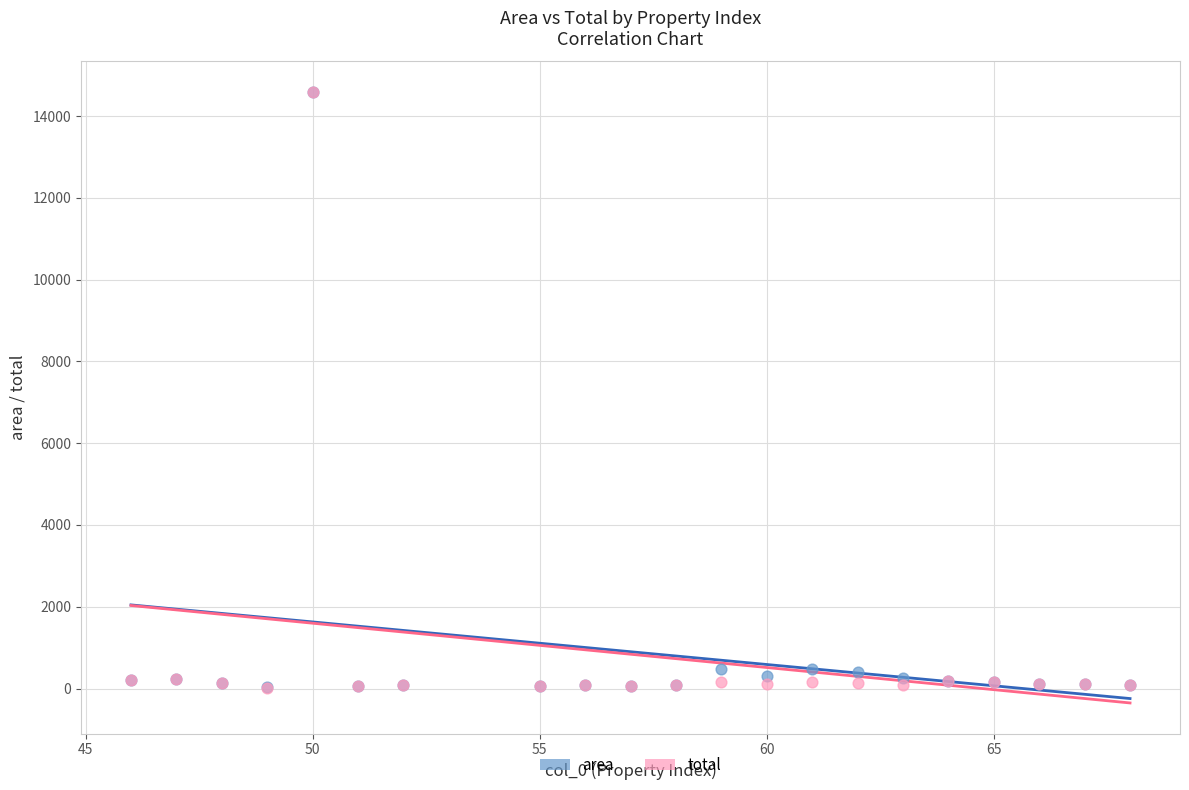

What are all the series names shown in the legend?

area, total